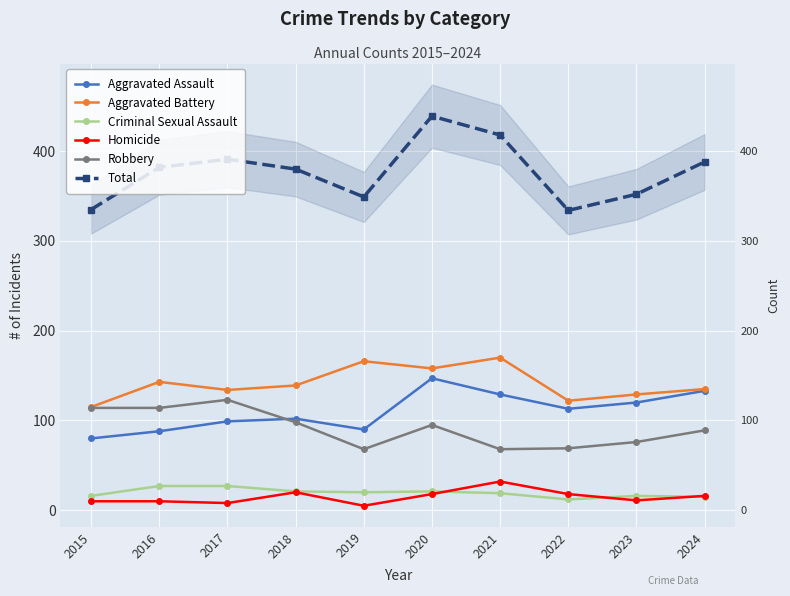

Where is the first local minimum for Criminal Sexual Assault?

2019